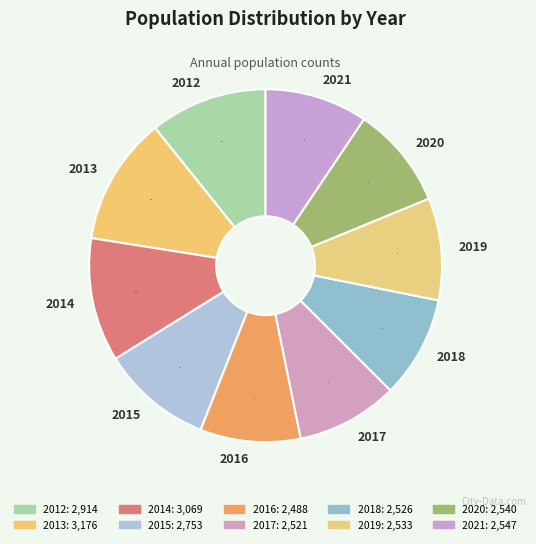

Between 2014 and 2021, which is larger?

2014